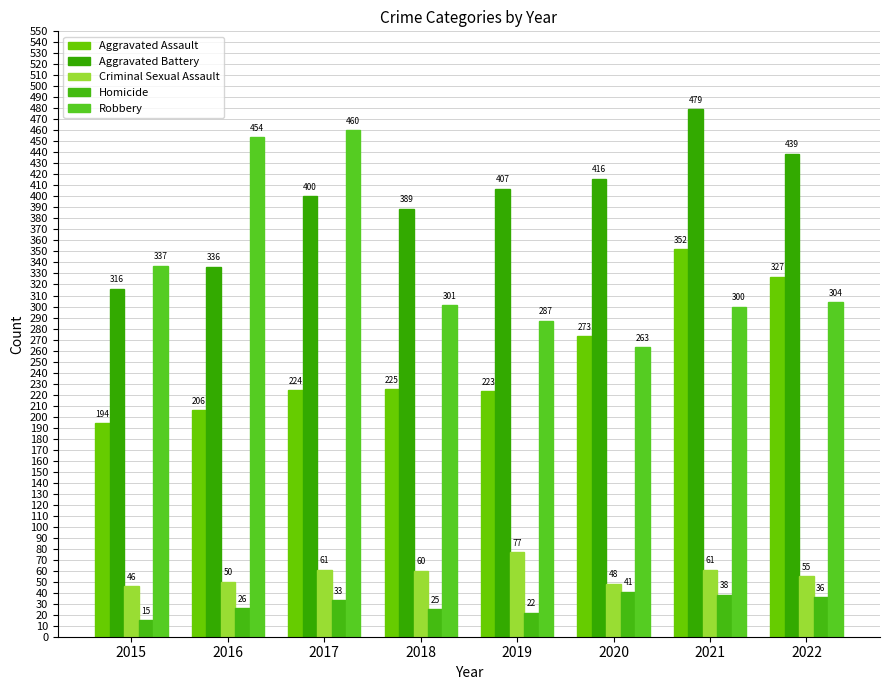

Is the value of Aggravated Assault at 2020 greater than the value of Homicide at 2015?

Yes